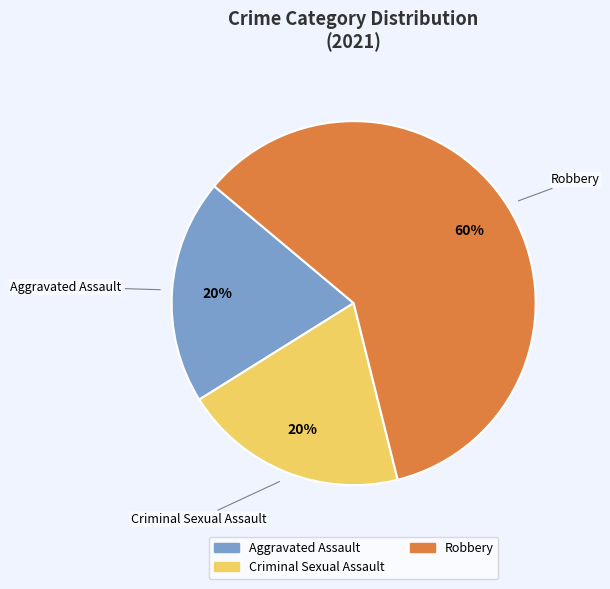

To the nearest percent, what is the average slice percentage?

33%